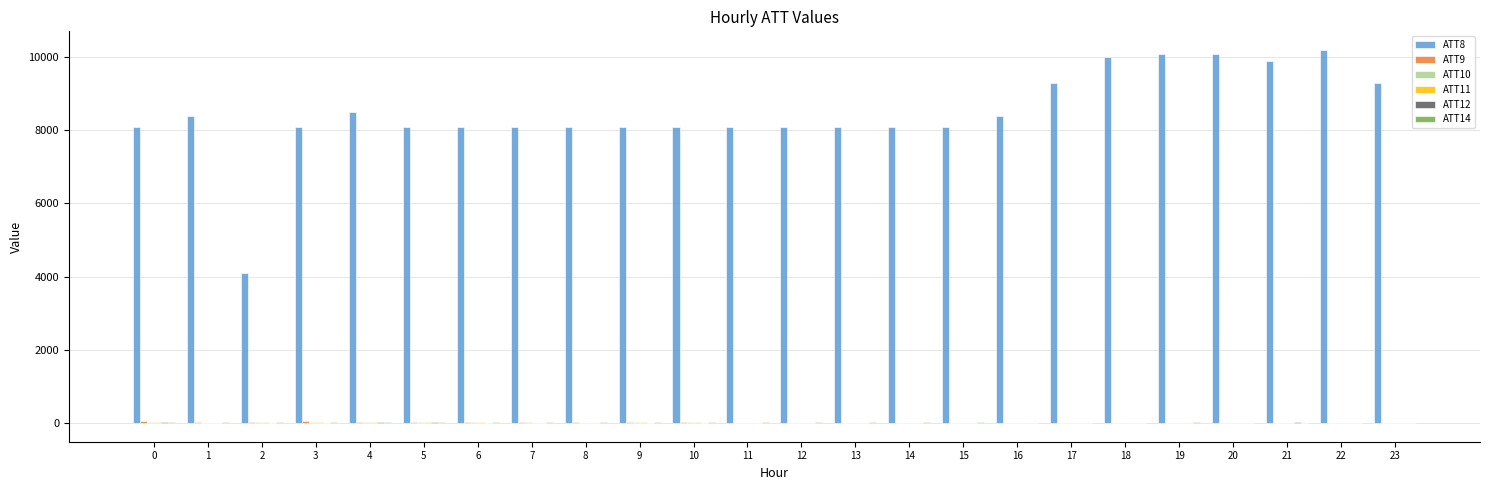

Which series has the largest total across all categories?

ATT8